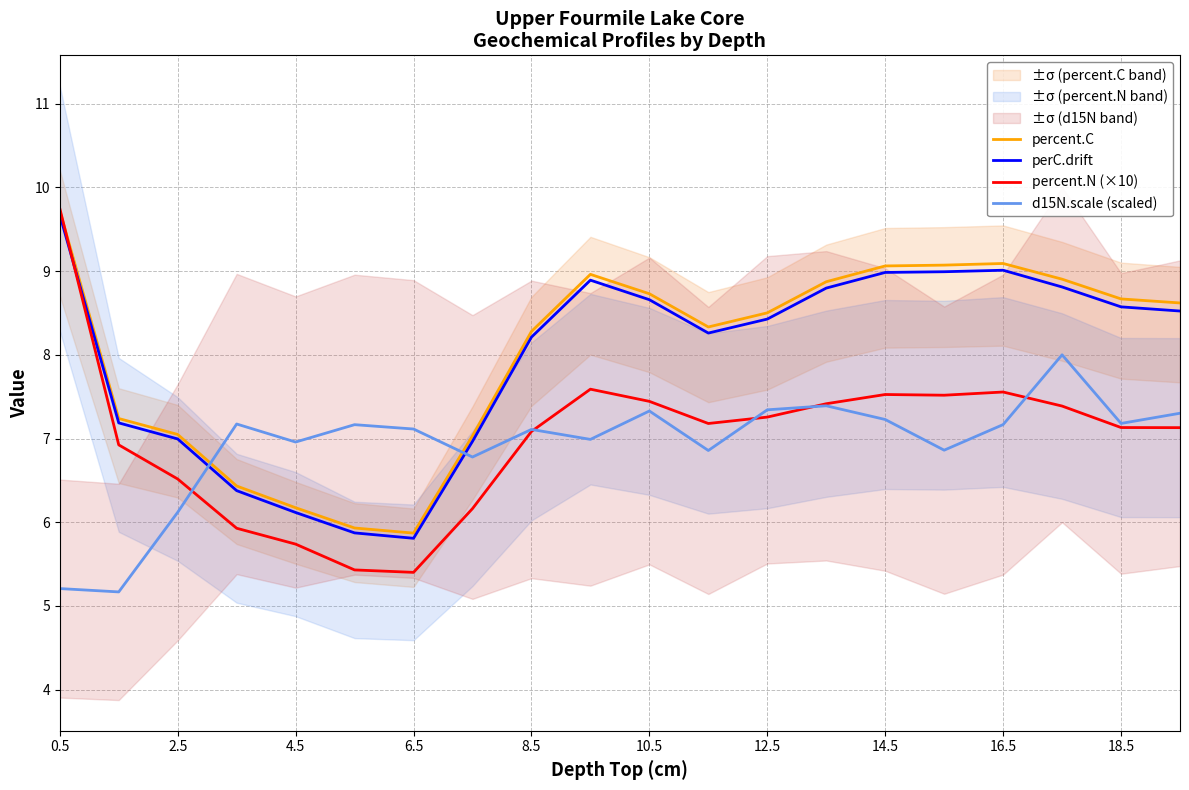

The perC.drift series shows 5.8 at 6.5. True or false?

True